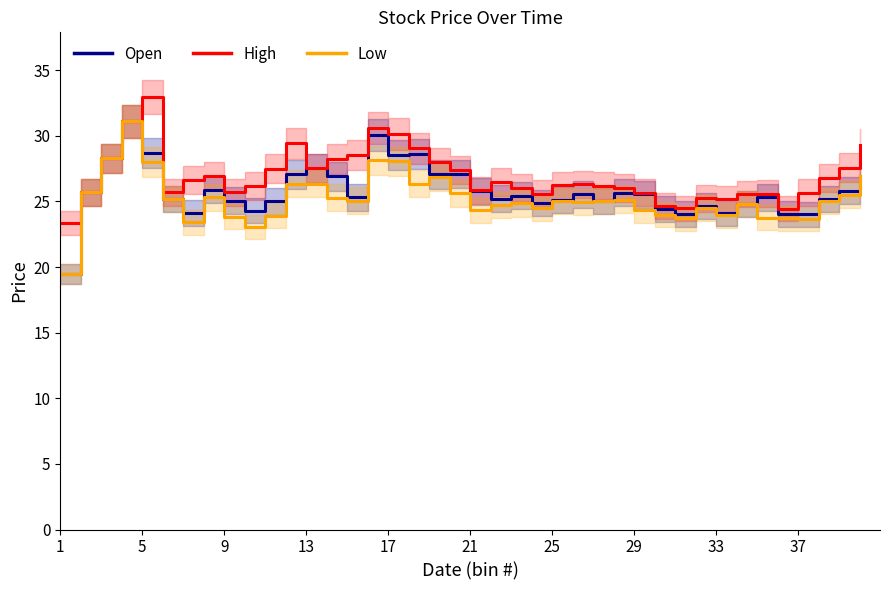

What is the minimum value for Open?

19.5